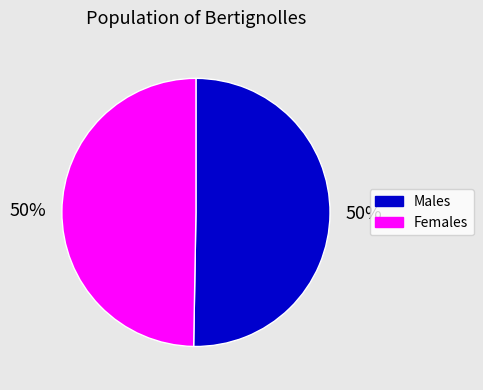

To the nearest percent, what is the average slice percentage?

50%